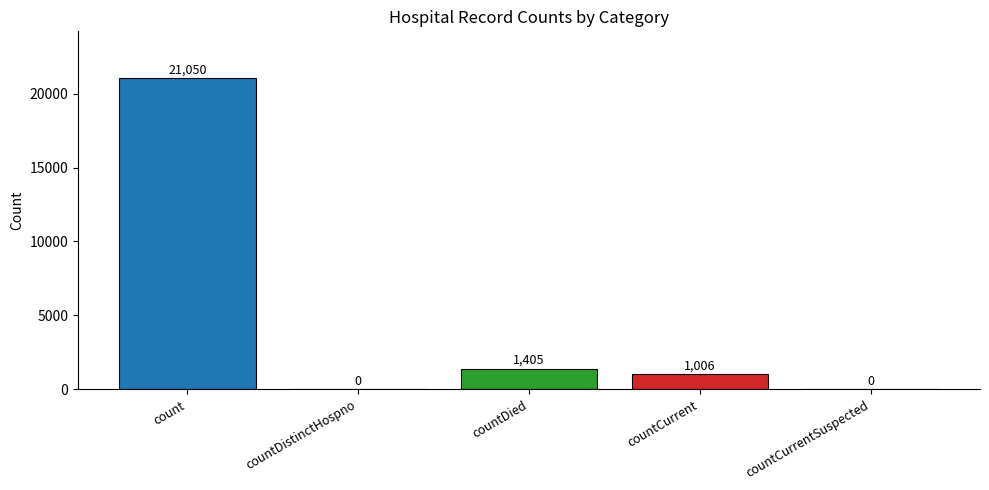

How many positive values are there?

3